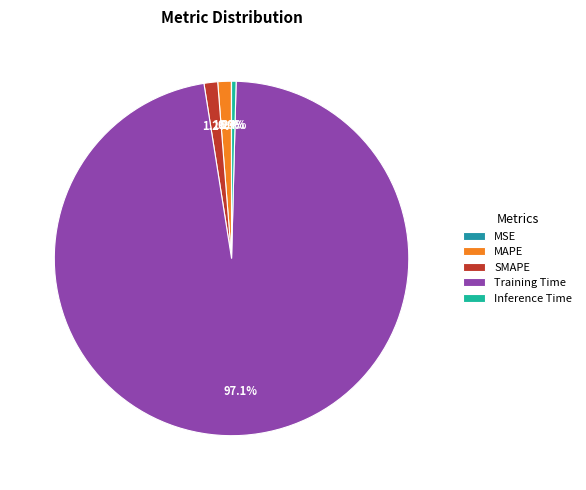

The Inference Time slice represents 1% of the pie. True or false?

False